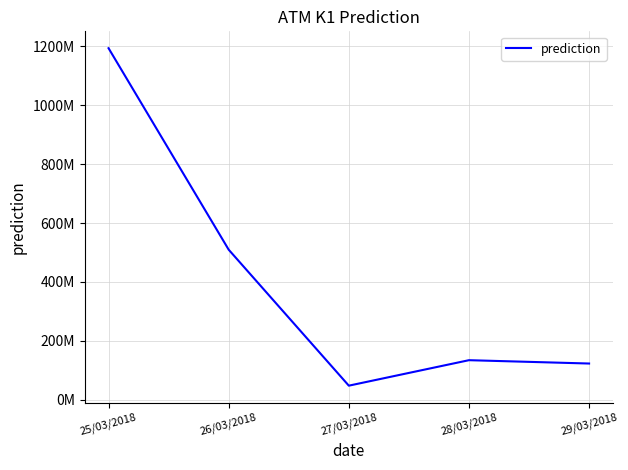

What is the smallest value displayed?

48516873